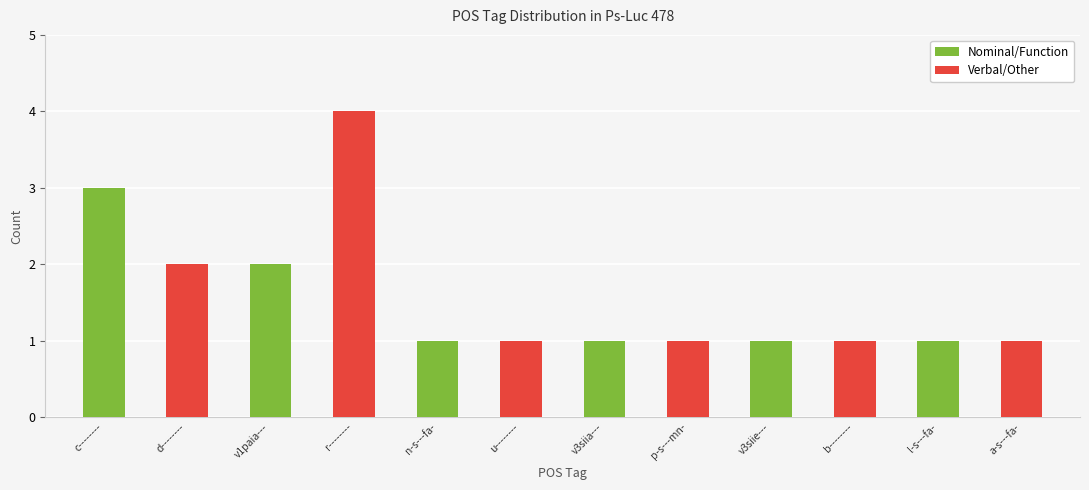

Count the number of data series in this chart.

2